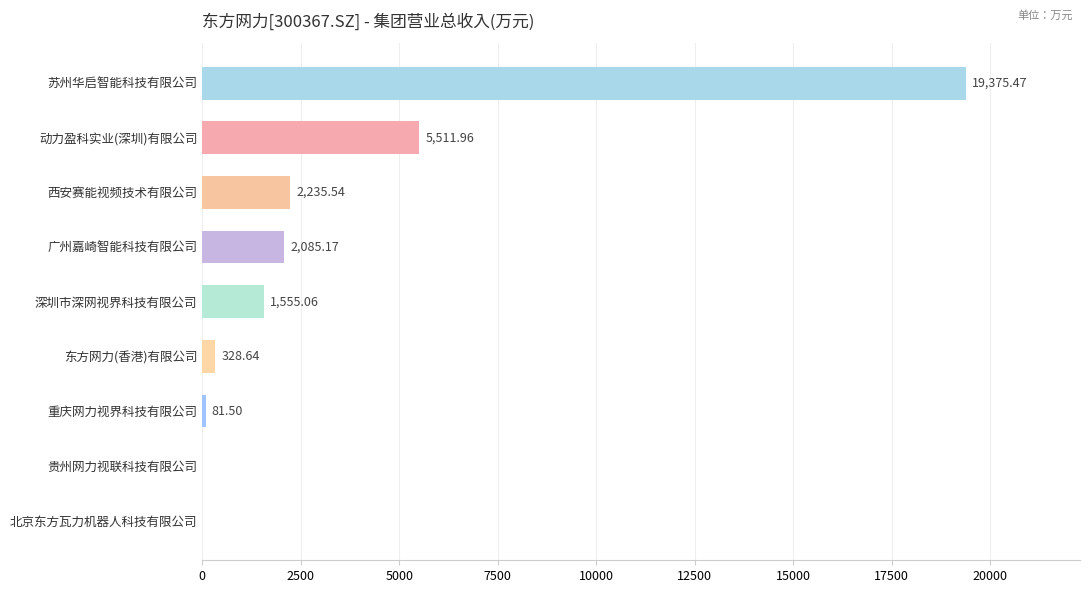

What is the change in value from 西安赛能视频技术有限公司 to 东方网力(香港)有限公司?

-1906.9